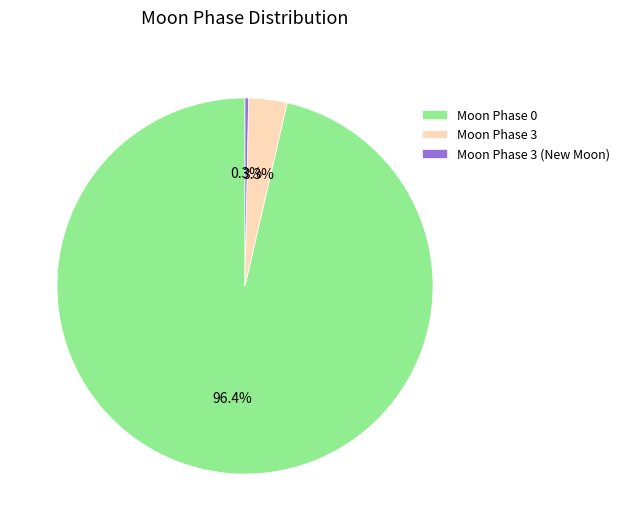

Which category has the smallest portion of the pie?

Moon Phase 3 (New Moon)